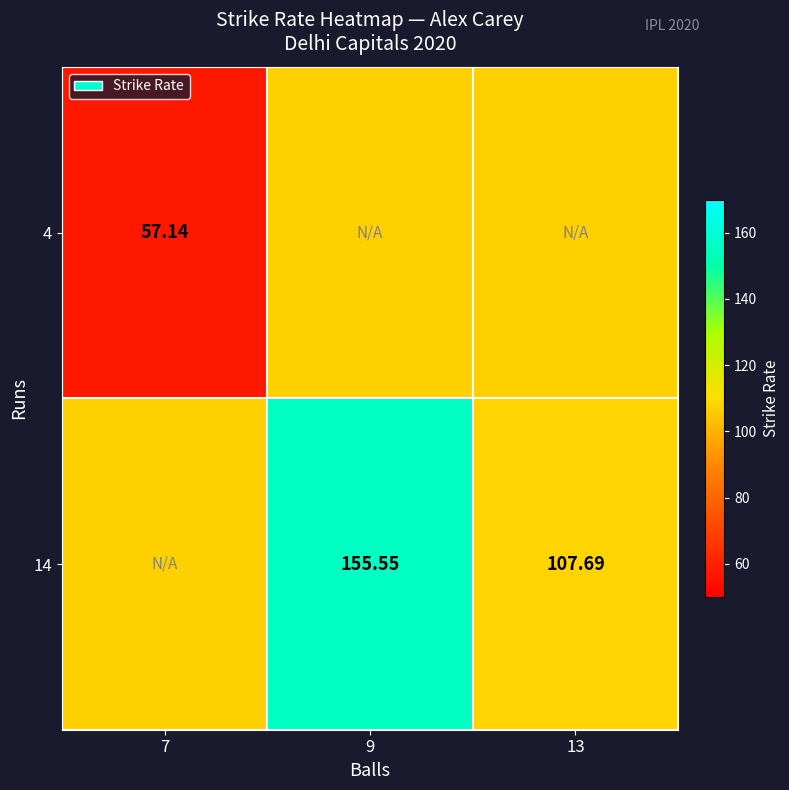

Which category has the highest value across all series?

9